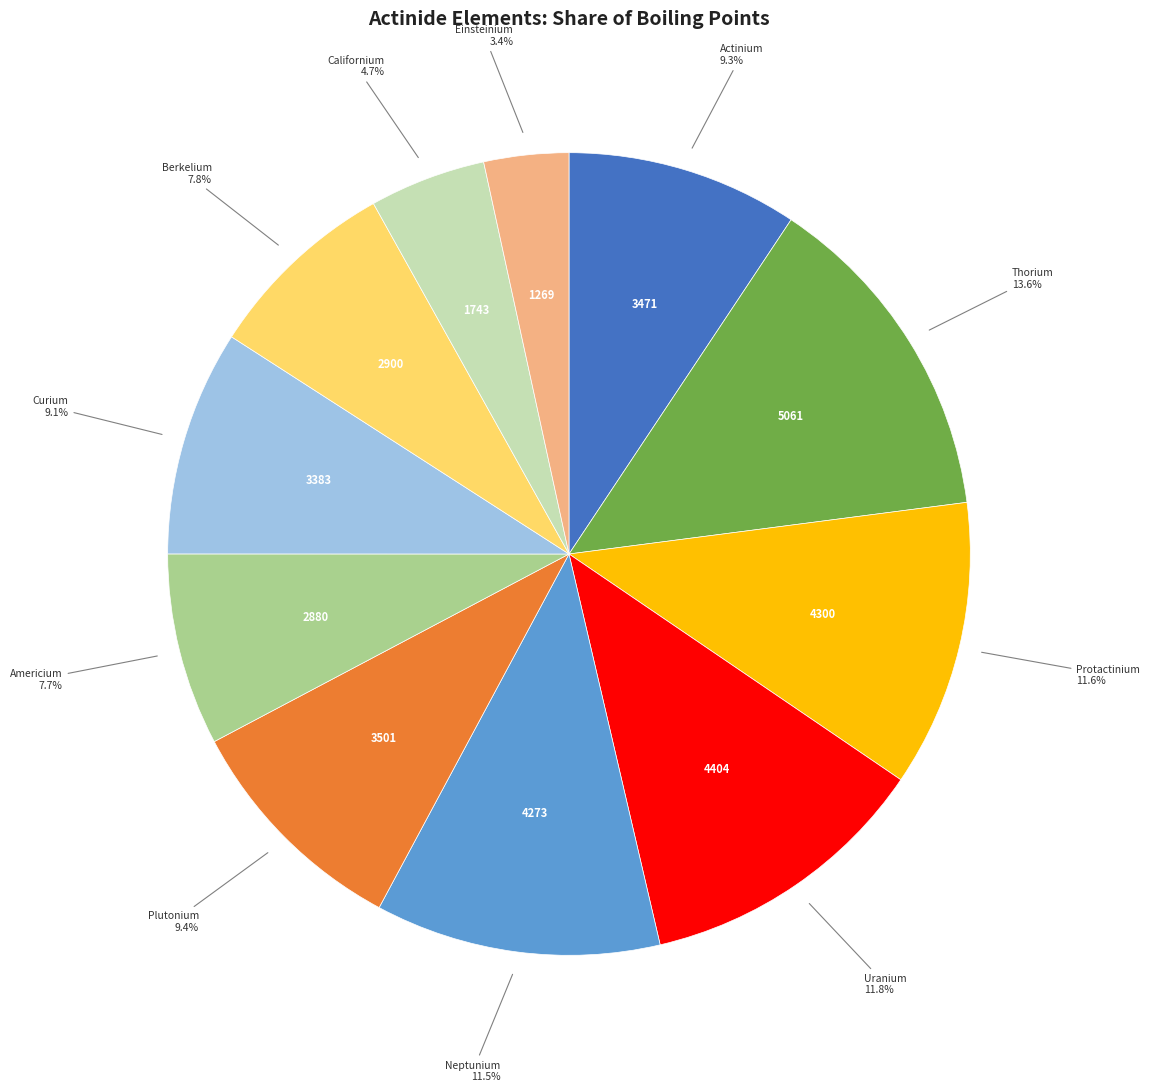

Does any single category account for the majority?

No